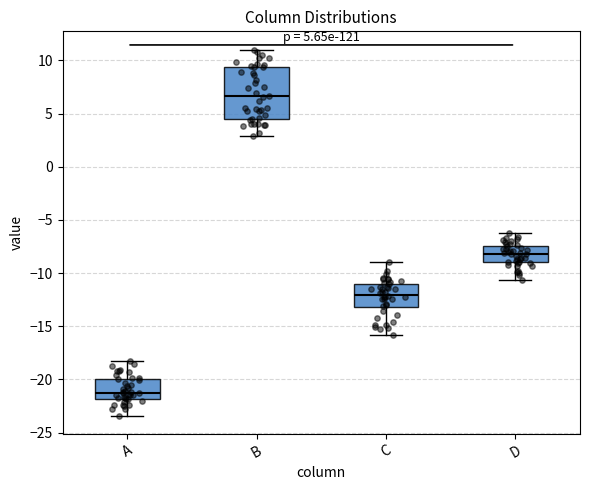

Which box has the lowest median line?

A